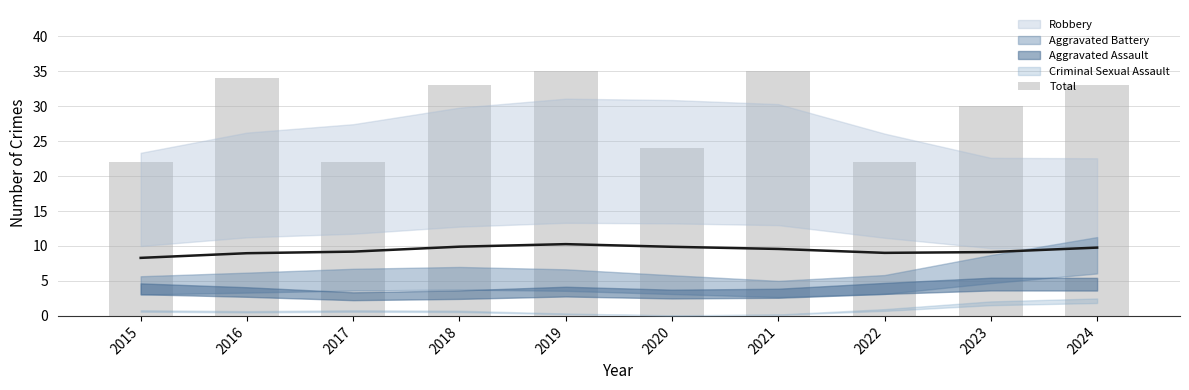

List the labels in order of value, largest first.

2019, 2021, 2016, 2018, 2024, 2023, 2020, 2015, 2017, 2022